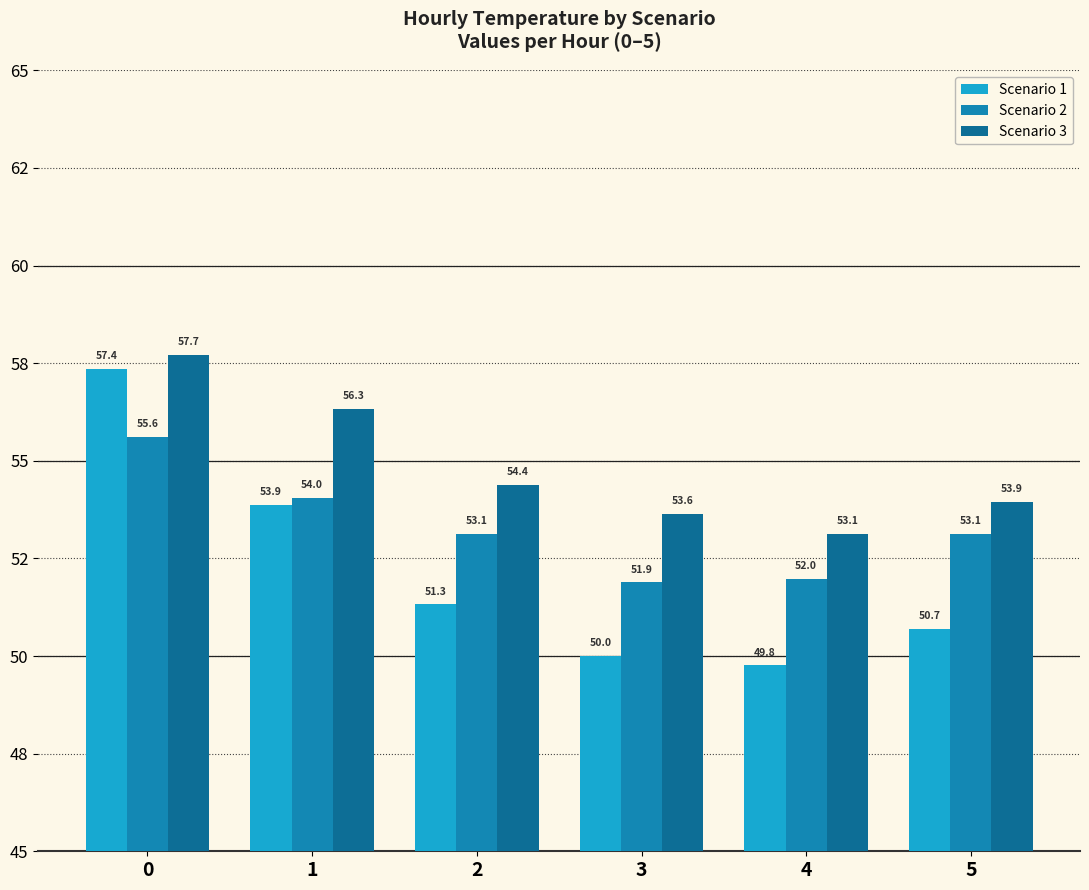

Reading right to left, what are all the values shown in this chart?

Scenario 1: 50.7	49.8	50.0	51.3	53.9	57.4
Scenario 2: 53.1	52.0	51.9	53.1	54.0	55.6
Scenario 3: 53.9	53.1	53.6	54.4	56.3	57.7